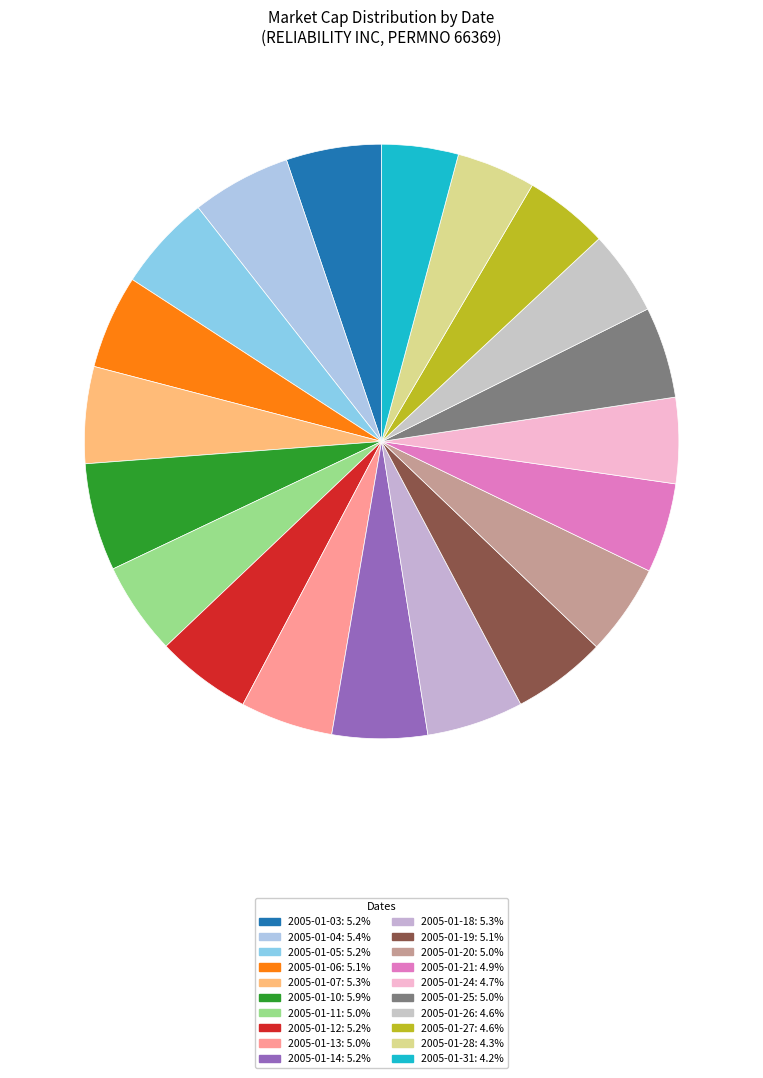

True or false: 2005-01-28 accounts for 4% of the total.

True